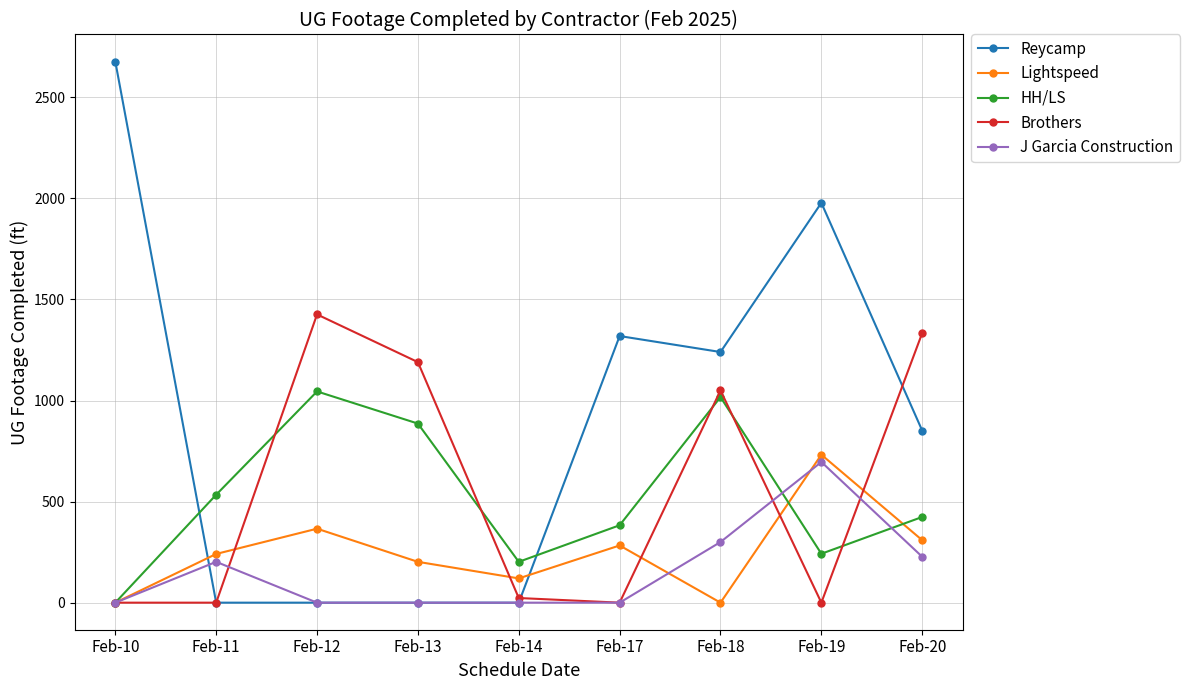

Count the number of data series in this chart.

5